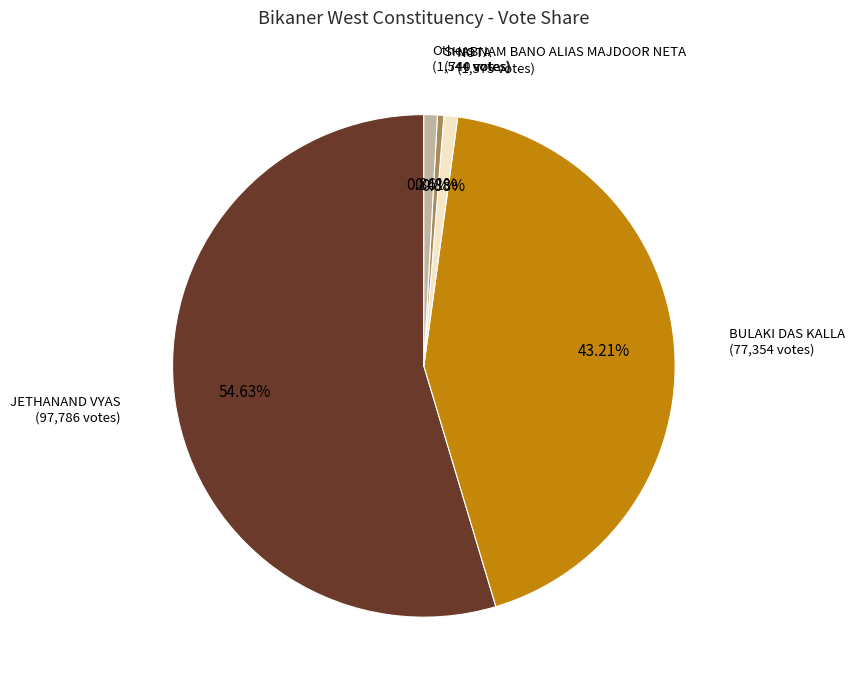

Is there a majority slice in this chart?

Yes